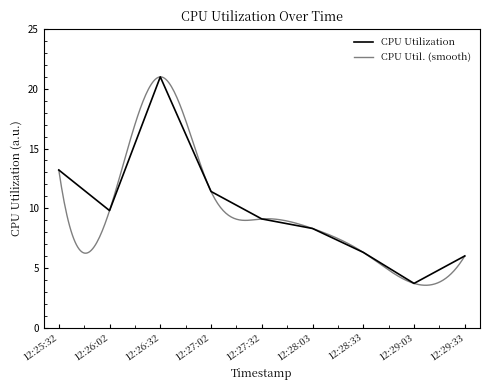

What is the value of the 4th point from the left?

11.4